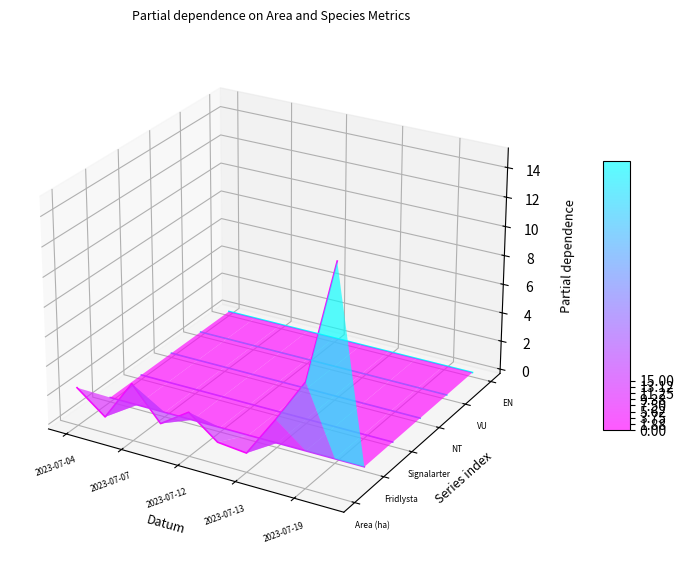

True or false: Fridlysta has a value of -0.1 at 2023-07-12.

False